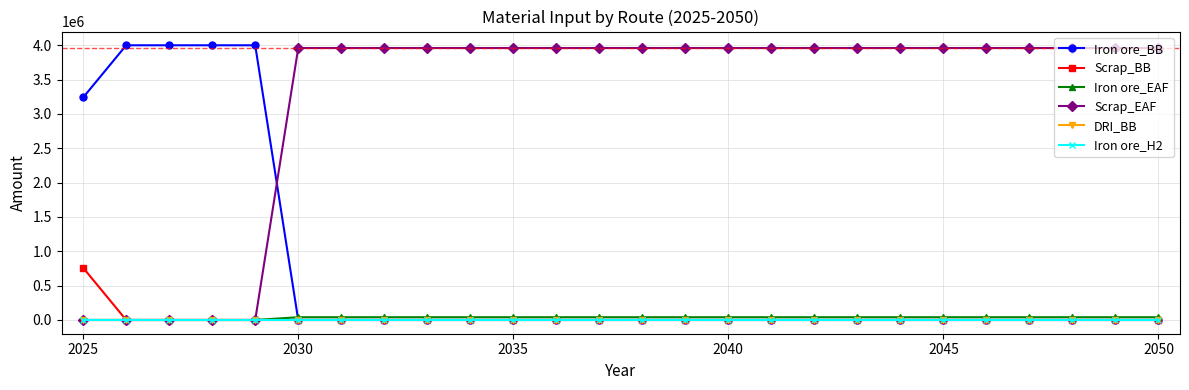

Which label corresponds to the smallest value in the chart?

2030